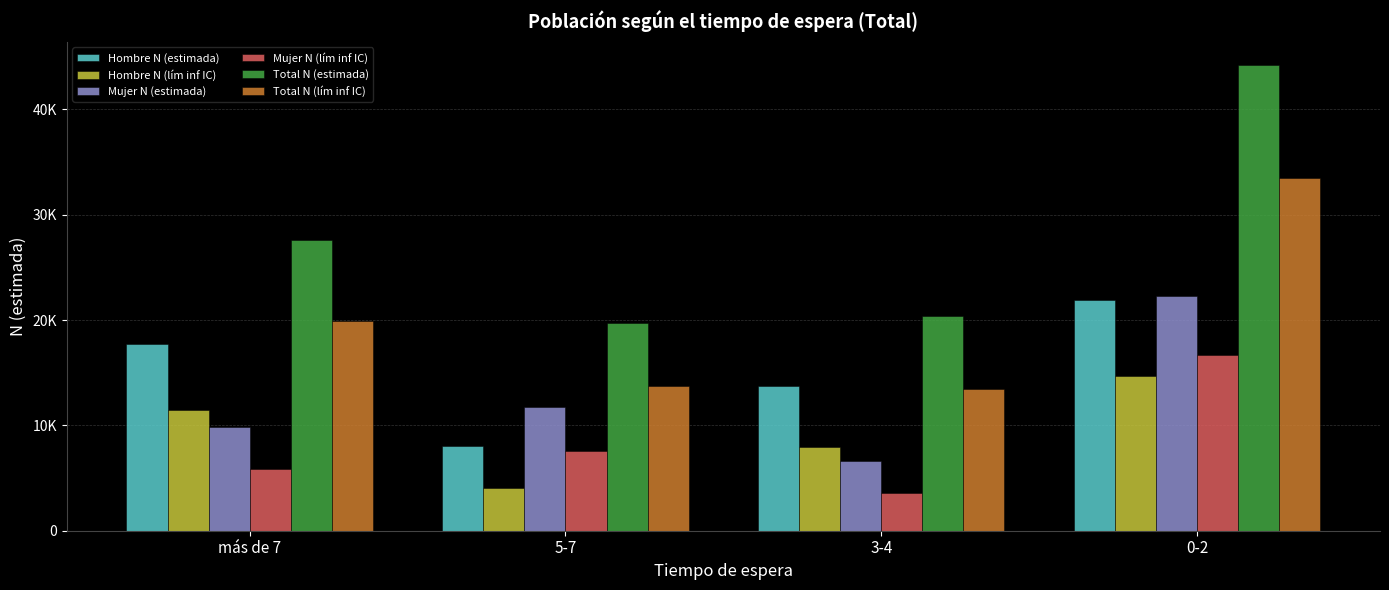

Where is Hombre N (estimada) nearest to the value 14961?

3-4